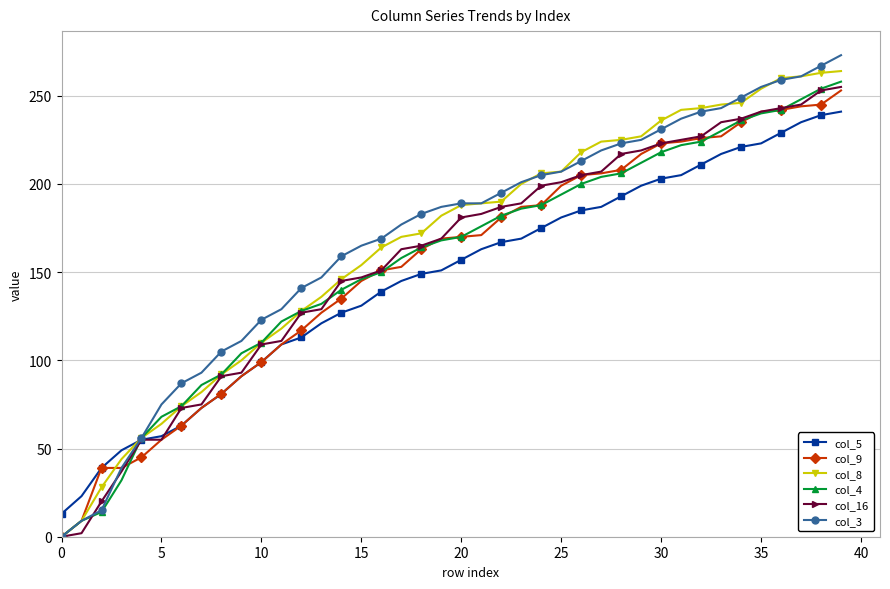

True or false: col_16 and col_5 cross at least once.

True